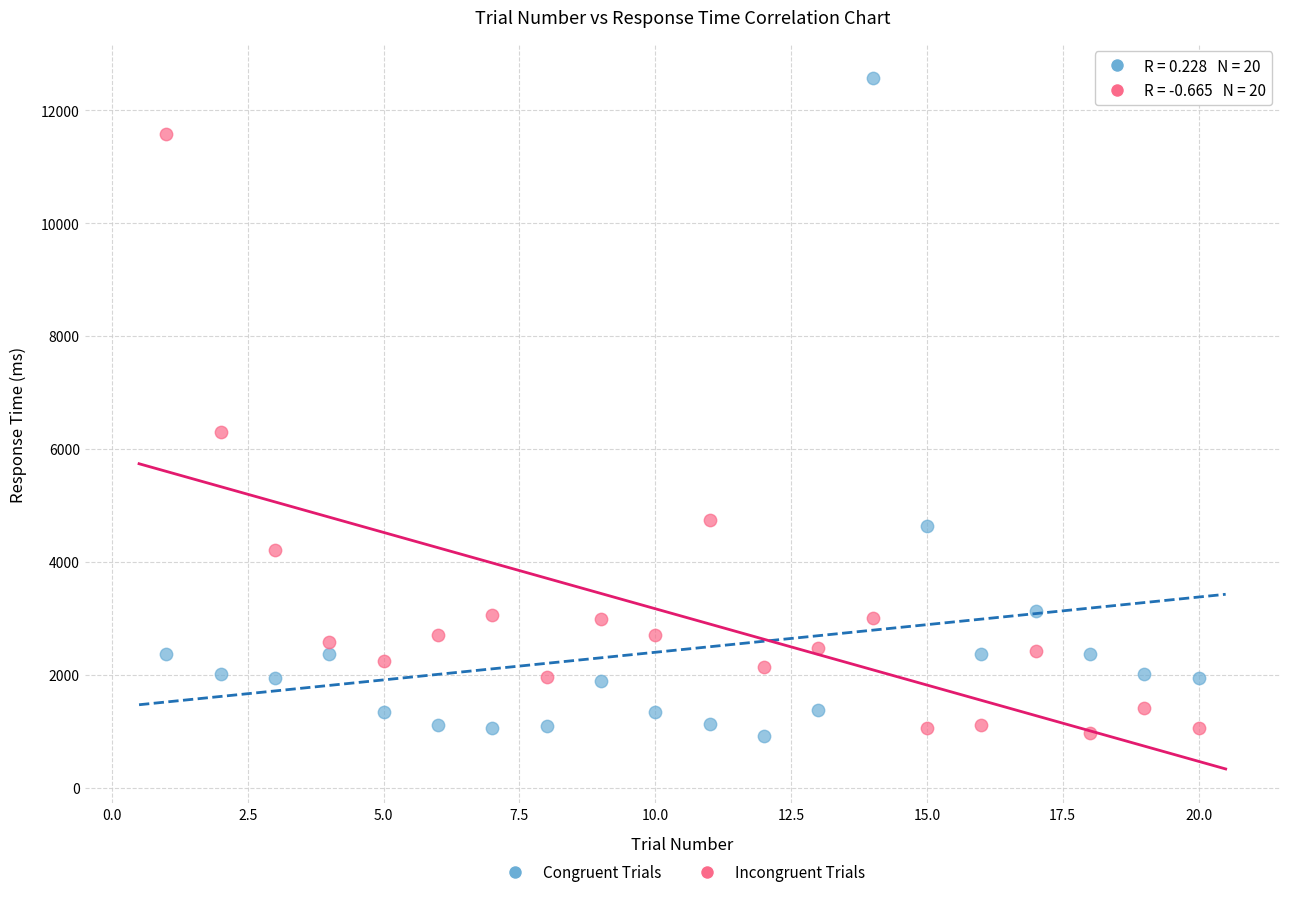

Which series has the largest Y range (max minus min)?

Congruent Trials